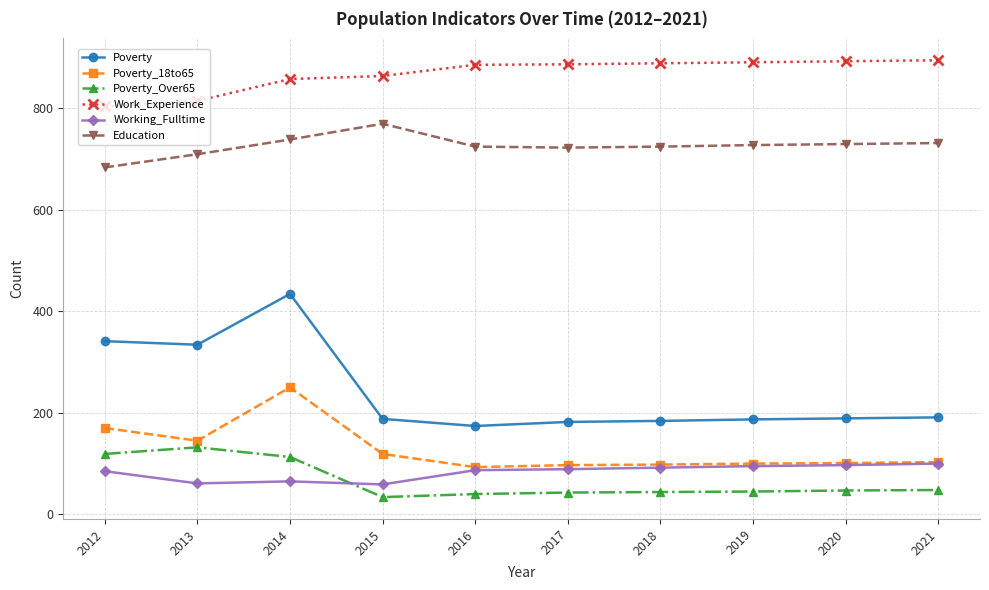

True or false: Working_Fulltime and Education cross at least once.

False